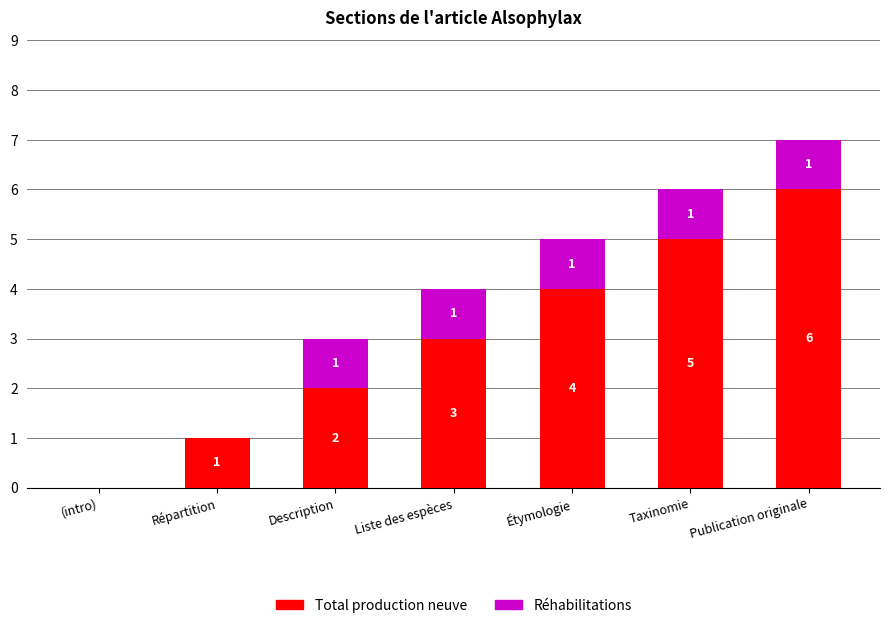

How many series are shown in this chart?

2